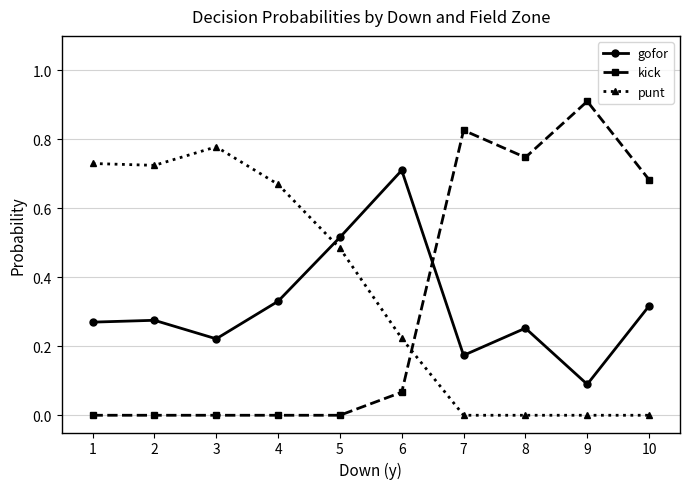

Which series has the largest range (max minus min)?

kick